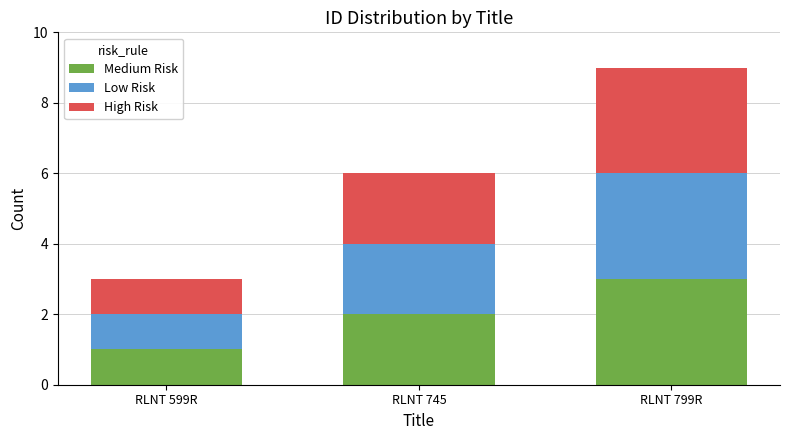

At which label does Medium Risk reach its peak?

RLNT 799R